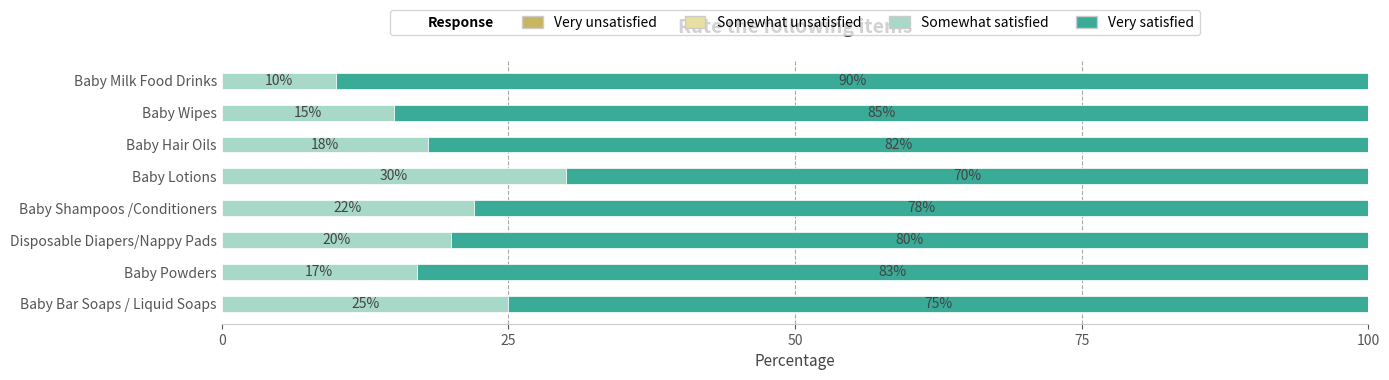

What is the difference between the second highest and second lowest values in the Somewhat satisfied series?

10